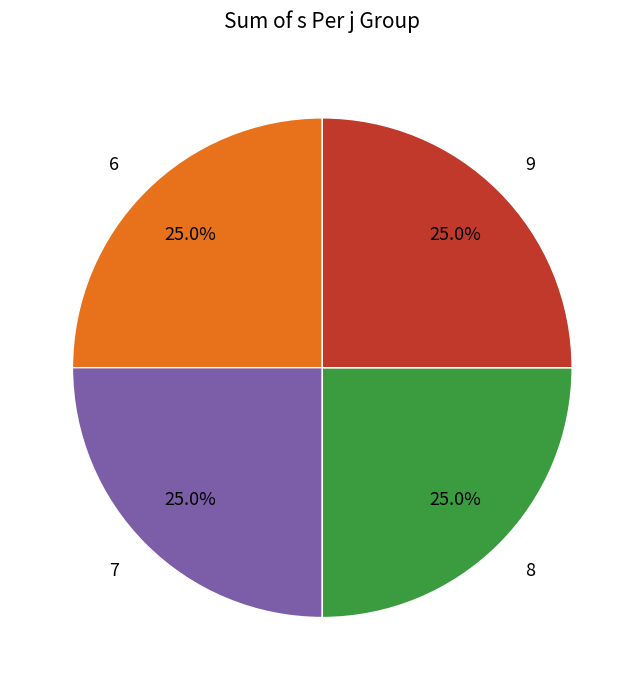

To the nearest percent, what is the average slice percentage?

25%